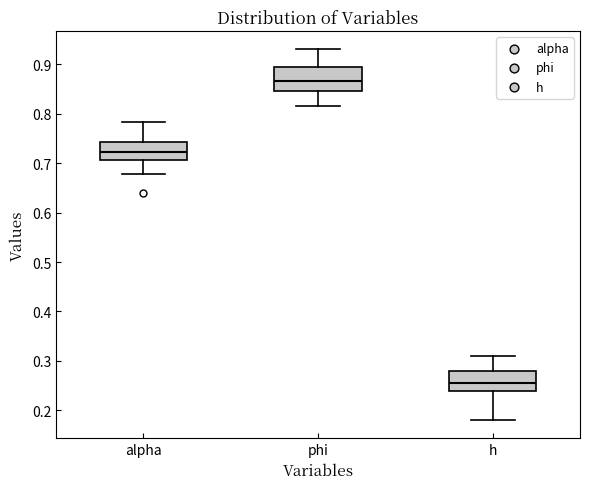

Which box has the lowest median line?

h